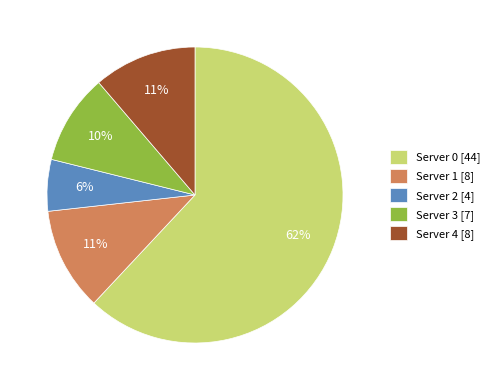

To the nearest percent, what is the combined percentage of Server 1 and Server 2?

17%